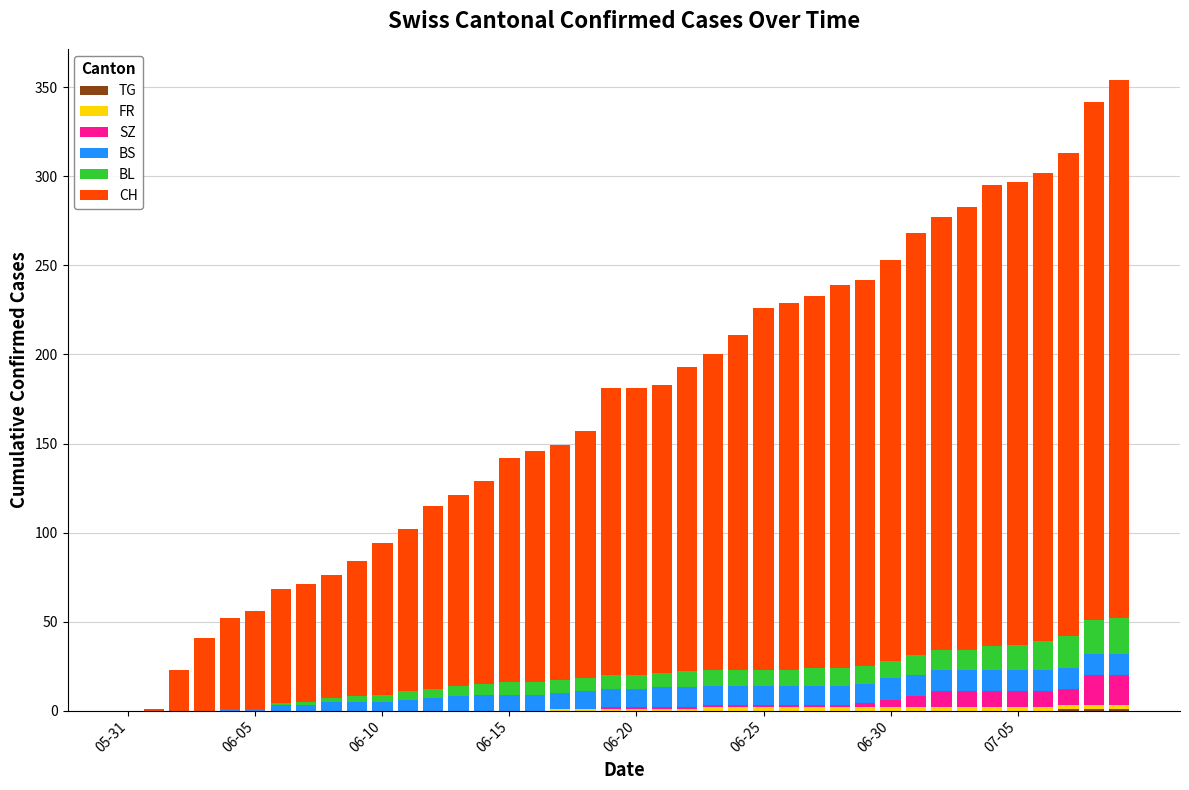

Are the bars grouped side by side (vs. stacked)?

No